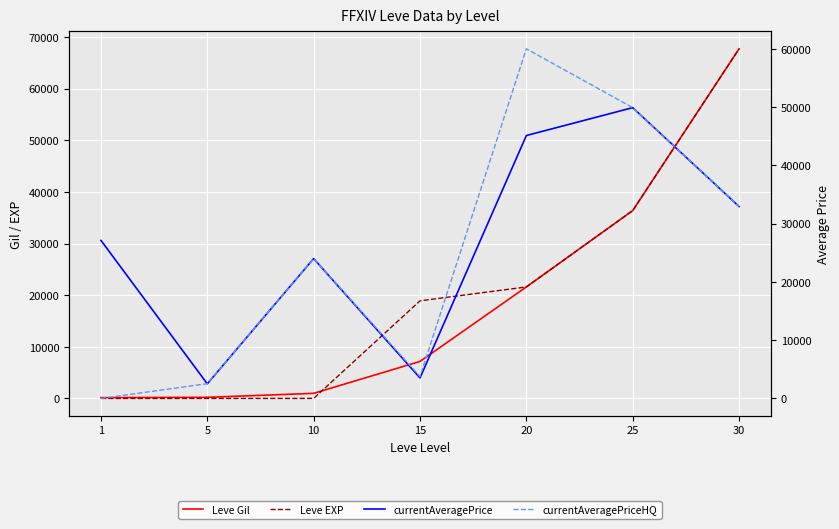

How many lines are shown in the chart?

4